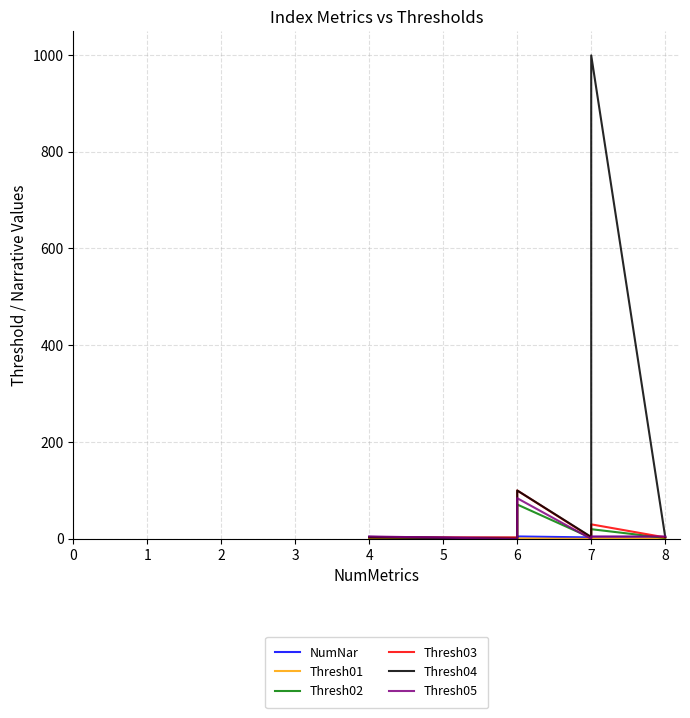

How many interior local peaks does the Thresh02 series have?

2